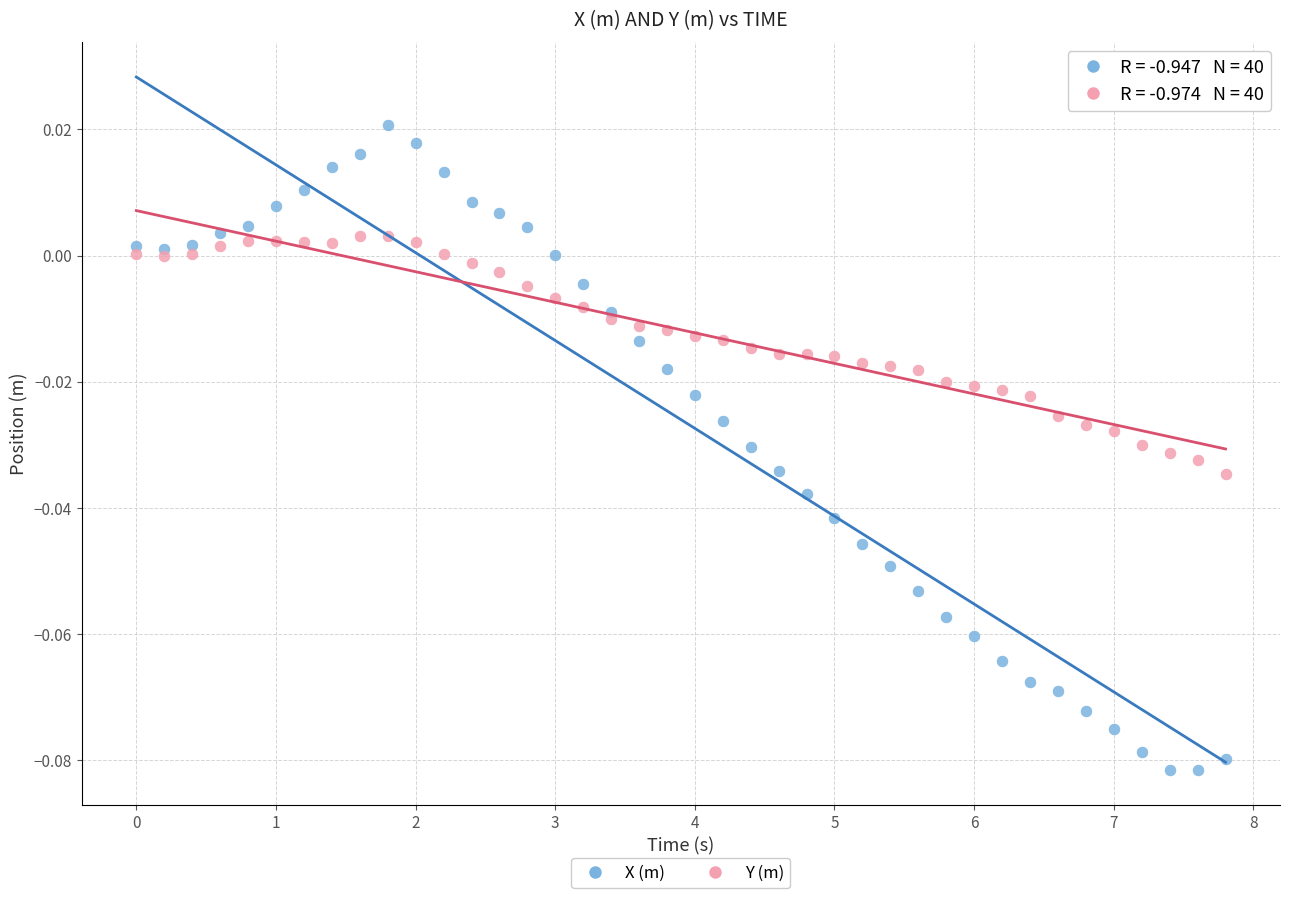

What are all the series names shown in the legend?

X (m), Y (m)